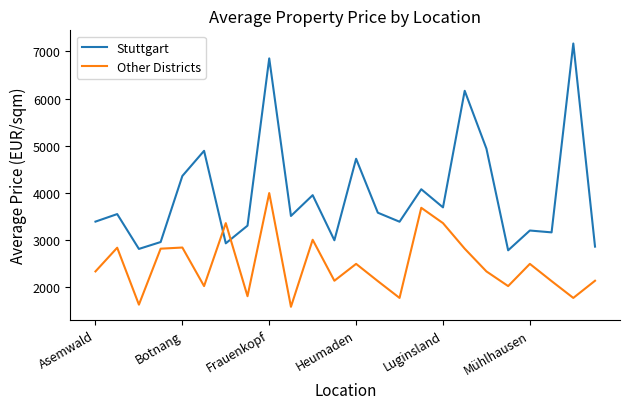

What is the highest value of the Other Districts series?

4000.0